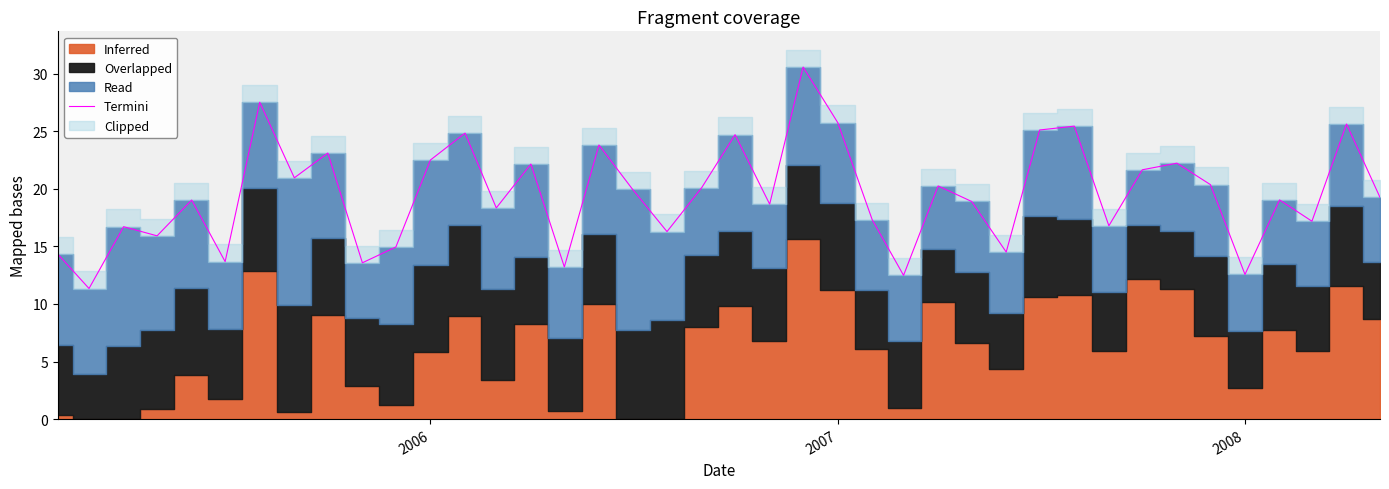

True or false: the data shows 8.8 at 37.

False